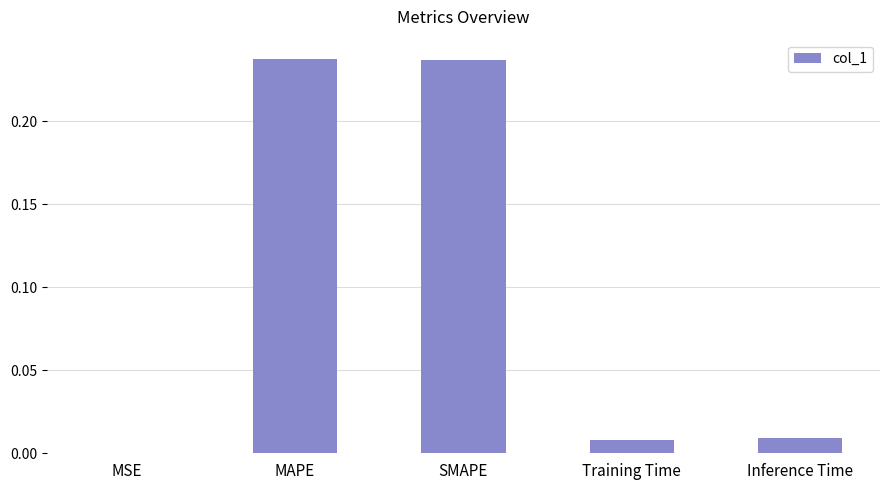

What is the sum of all values?

0.5